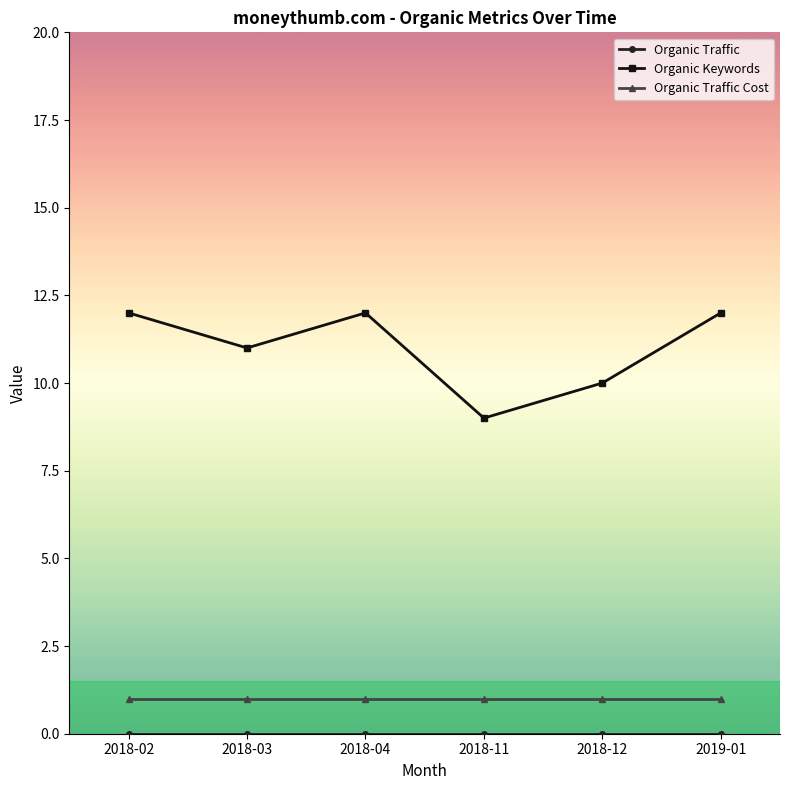

What is the sum of all Organic Keywords values?

66